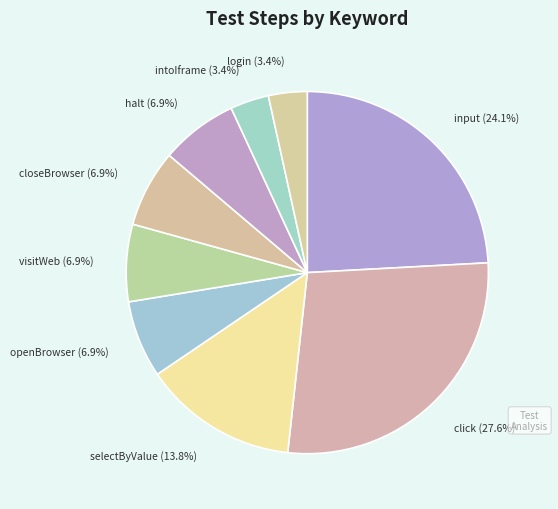

To the nearest percent, what is the combined percentage of closeBrowser and input?

31%